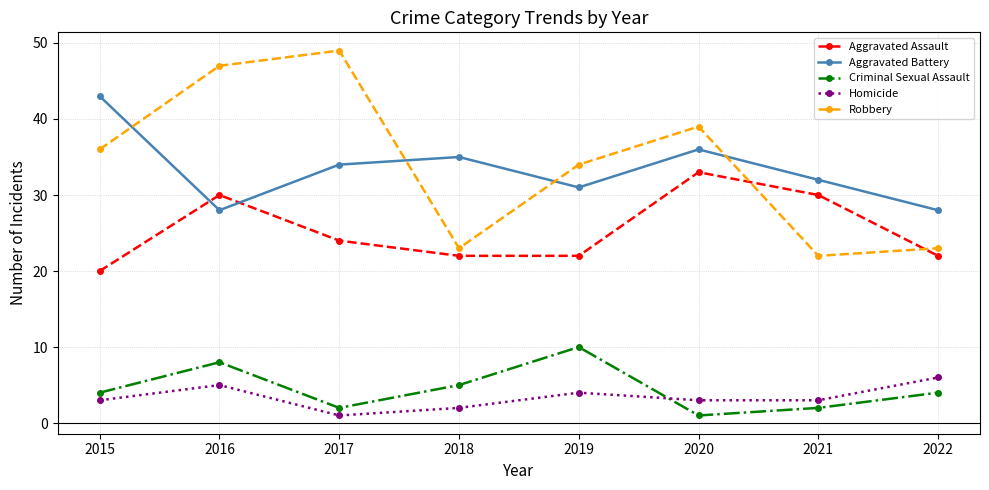

How many lines are shown in the chart?

5